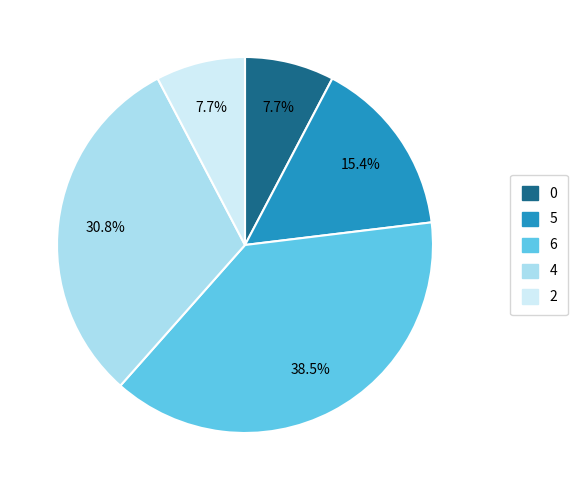

The 0 slice represents 8% of the pie. True or false?

True